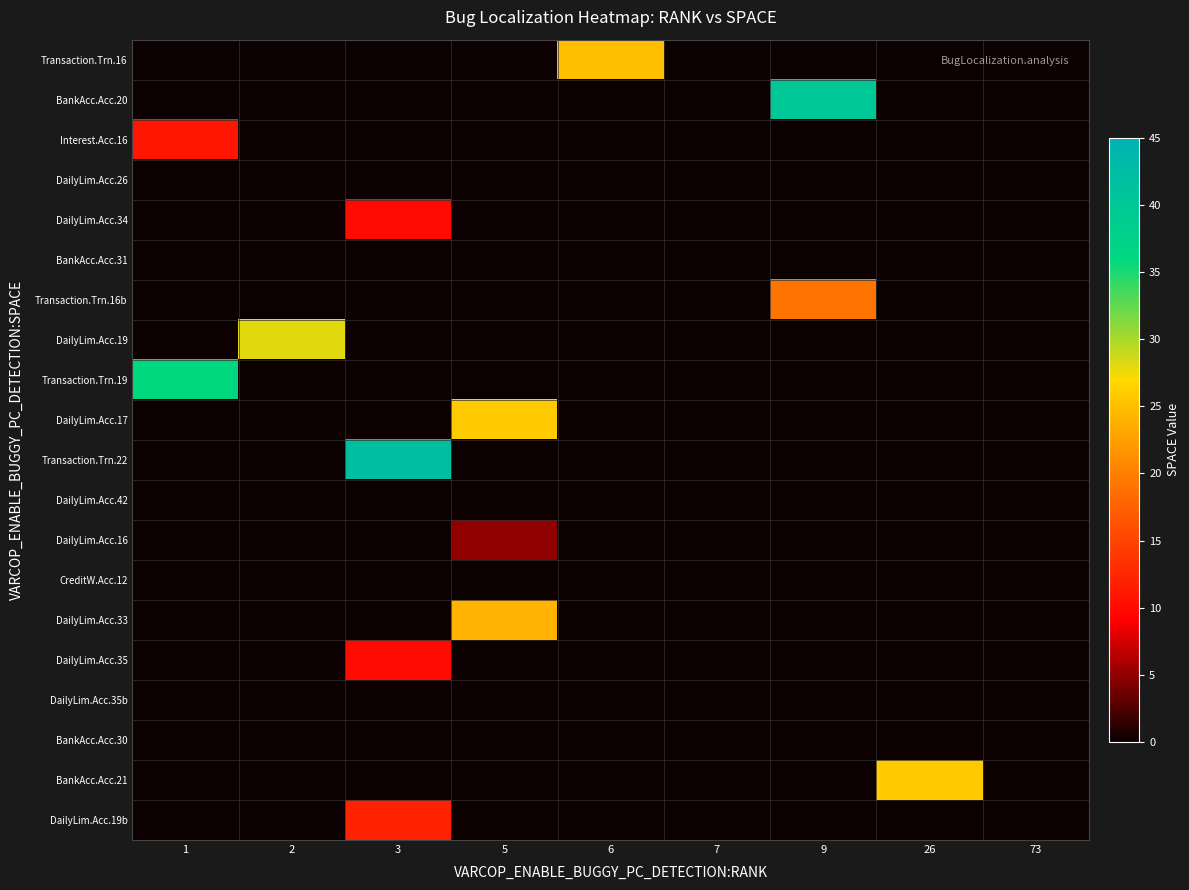

Reading left to right, transcribe all the data shown in this chart.

Transaction.Trn.16: 1=-1	2=-1	3=-1	5=-1	6=25	7=-1	9=-1	26=-1	73=-1
BankAcc.Acc.20: 1=-1	2=-1	3=-1	5=-1	6=-1	7=-1	9=40	26=-1	73=-1
Interest.Acc.16: 1=11	2=-1	3=-1	5=-1	6=-1	7=-1	9=-1	26=-1	73=-1
DailyLim.Acc.26: 1=-1	2=-1	3=-1	5=0	6=-1	7=-1	9=-1	26=-1	73=-1
DailyLim.Acc.34: 1=-1	2=-1	3=10	5=-1	6=-1	7=-1	9=-1	26=-1	73=-1
BankAcc.Acc.31: 1=-1	2=-1	3=-1	5=-1	6=-1	7=-1	9=-1	26=-1	73=0
Transaction.Trn.16b: 1=-1	2=-1	3=-1	5=-1	6=-1	7=-1	9=19	26=-1	73=-1
DailyLim.Acc.19: 1=-1	2=28	3=-1	5=-1	6=-1	7=-1	9=-1	26=-1	73=-1
Transaction.Trn.19: 1=36	2=-1	3=-1	5=-1	6=-1	7=-1	9=-1	26=-1	73=-1
DailyLim.Acc.17: 1=-1	2=-1	3=-1	5=26	6=-1	7=-1	9=-1	26=-1	73=-1
Transaction.Trn.22: 1=-1	2=-1	3=42	5=-1	6=-1	7=-1	9=-1	26=-1	73=-1
DailyLim.Acc.42: 1=-1	2=-1	3=-1	5=-1	6=-1	7=0	9=-1	26=-1	73=-1
DailyLim.Acc.16: 1=-1	2=-1	3=-1	5=5	6=-1	7=-1	9=-1	26=-1	73=-1
CreditW.Acc.12: 1=-1	2=0	3=-1	5=-1	6=-1	7=-1	9=-1	26=-1	73=-1
DailyLim.Acc.33: 1=-1	2=-1	3=-1	5=24	6=-1	7=-1	9=-1	26=-1	73=-1
DailyLim.Acc.35: 1=-1	2=-1	3=10	5=-1	6=-1	7=-1	9=-1	26=-1	73=-1
DailyLim.Acc.35b: 1=-1	2=-1	3=-1	5=-1	6=-1	7=0	9=-1	26=-1	73=-1
BankAcc.Acc.30: 1=-1	2=-1	3=-1	5=-1	6=-1	7=-1	9=-1	26=-1	73=0
BankAcc.Acc.21: 1=-1	2=-1	3=-1	5=-1	6=-1	7=-1	9=-1	26=26	73=-1
DailyLim.Acc.19b: 1=-1	2=-1	3=12	5=-1	6=-1	7=-1	9=-1	26=-1	73=-1